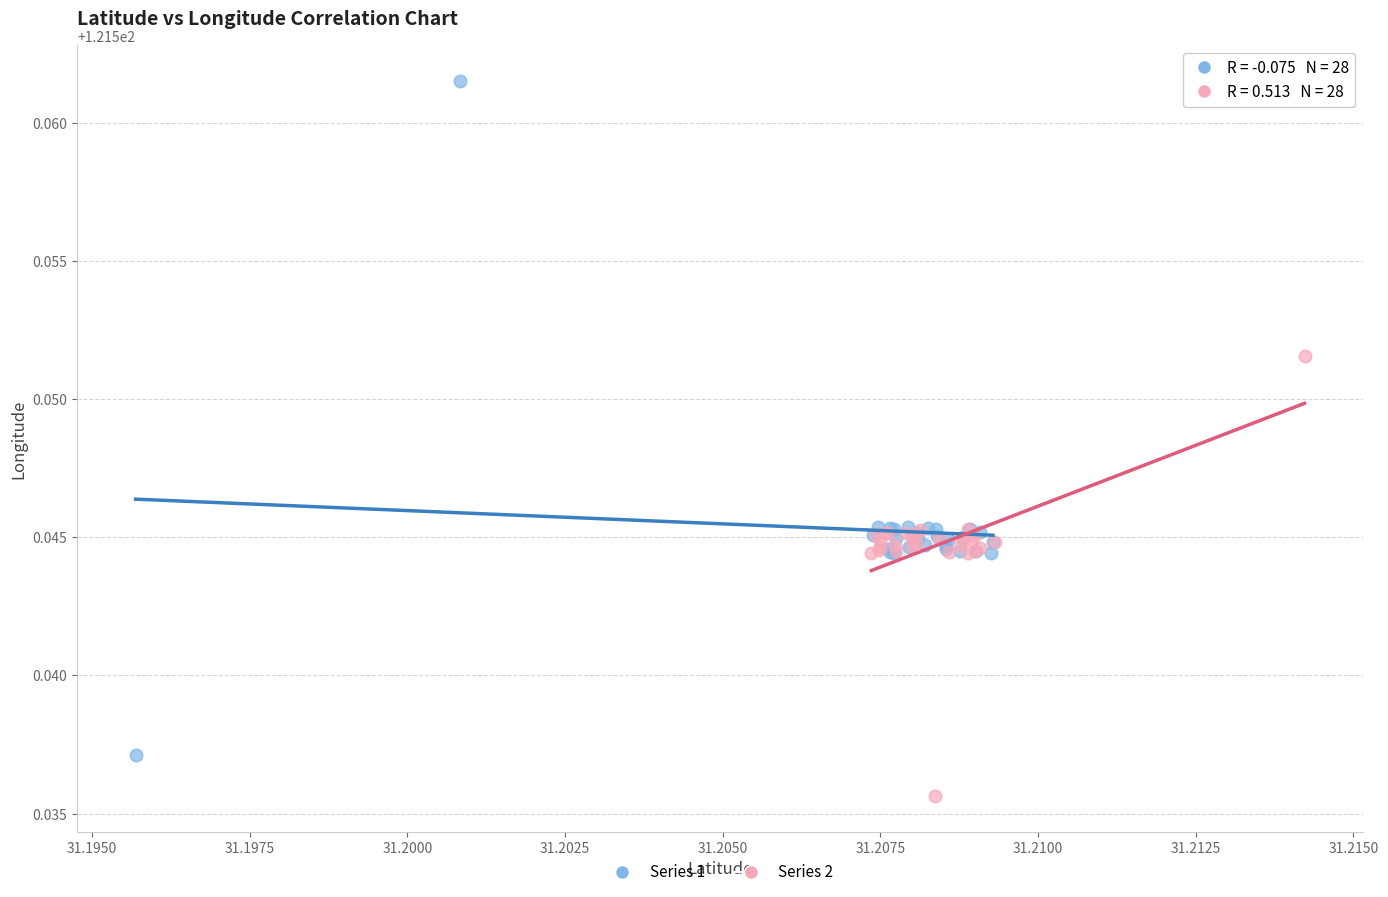

Which series has the largest Y range (max minus min)?

Series 1